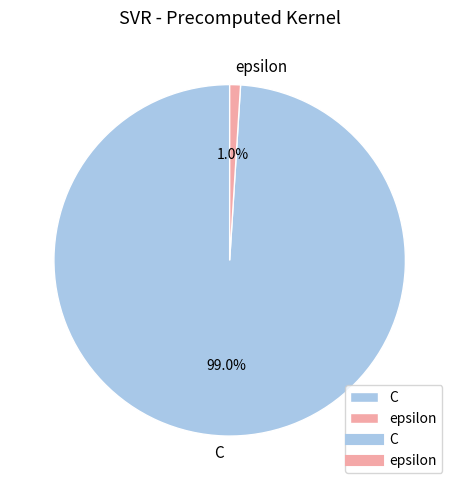

To the nearest percent, what portion does epsilon represent?

1%